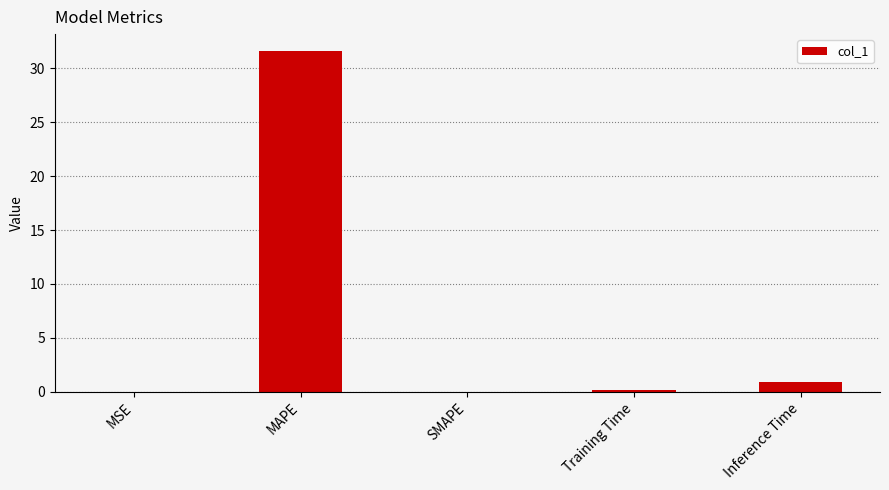

How many categories are shown in the chart?

5